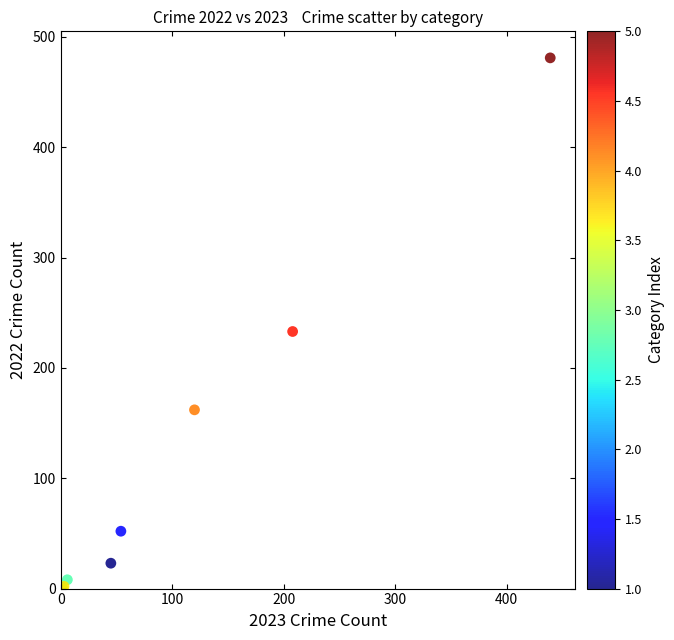

What Y value in the scatter plot is closest to 240?

233